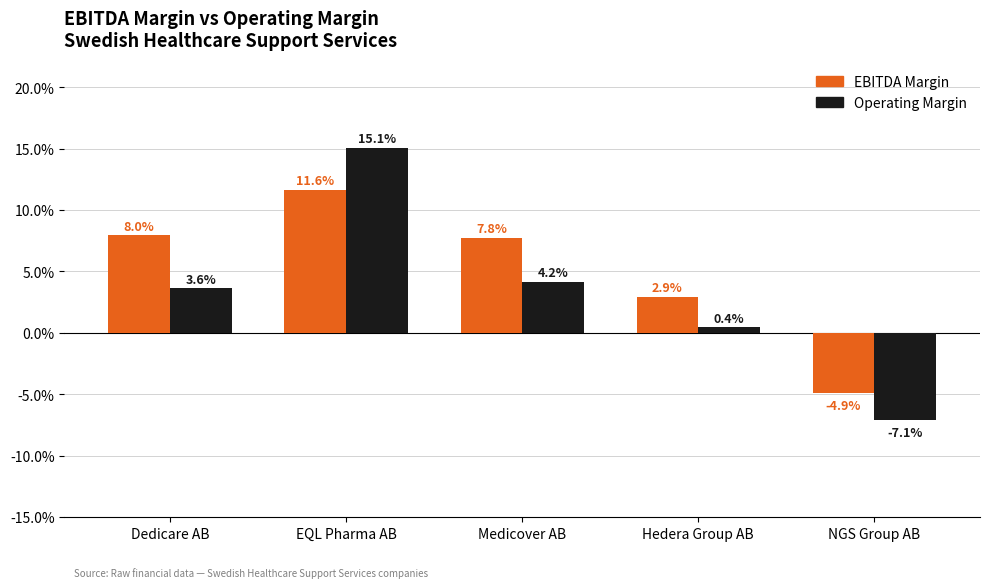

What value does the EBITDA Margin series have at Dedicare AB?

0.1